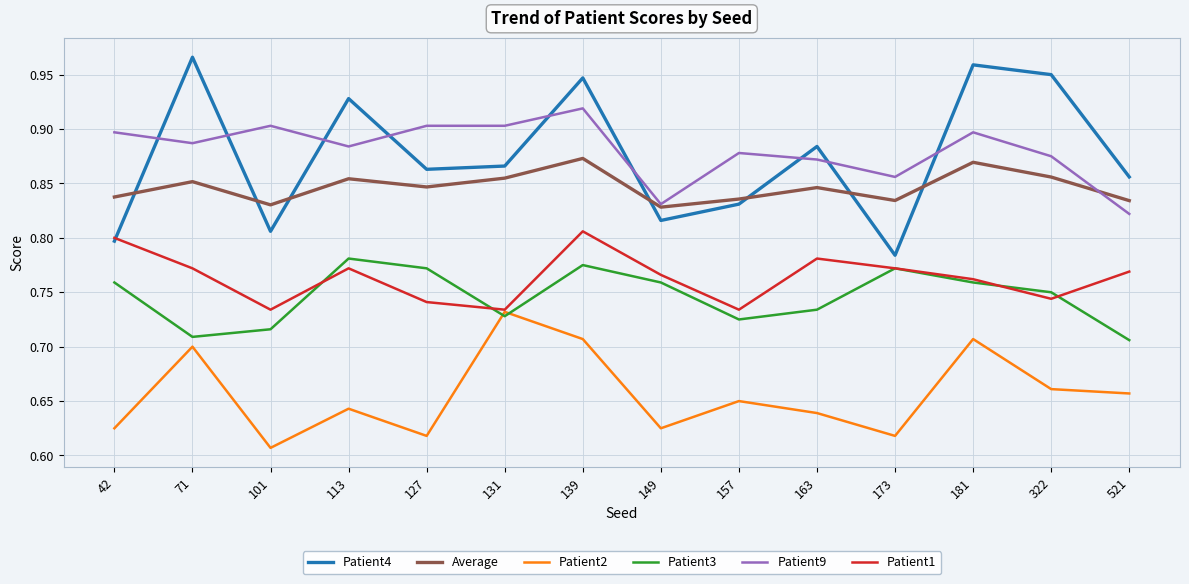

What is the difference between the maximum and minimum values in the Patient3 series?

0.1